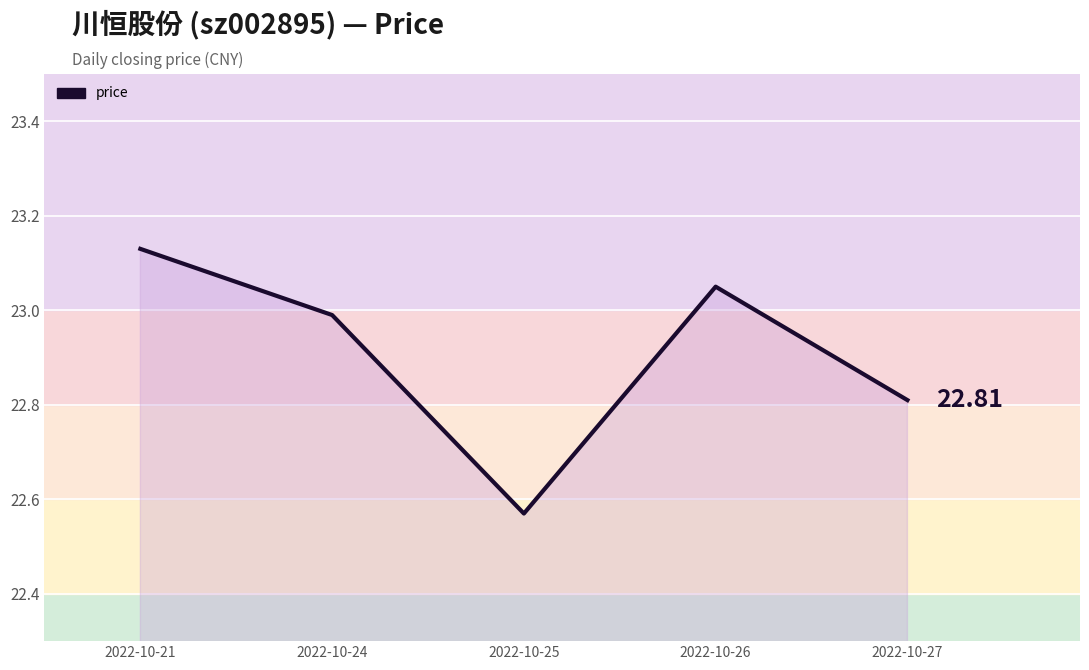

Rank the categories by value from highest to lowest.

2022-10-21, 2022-10-26, 2022-10-24, 2022-10-27, 2022-10-25